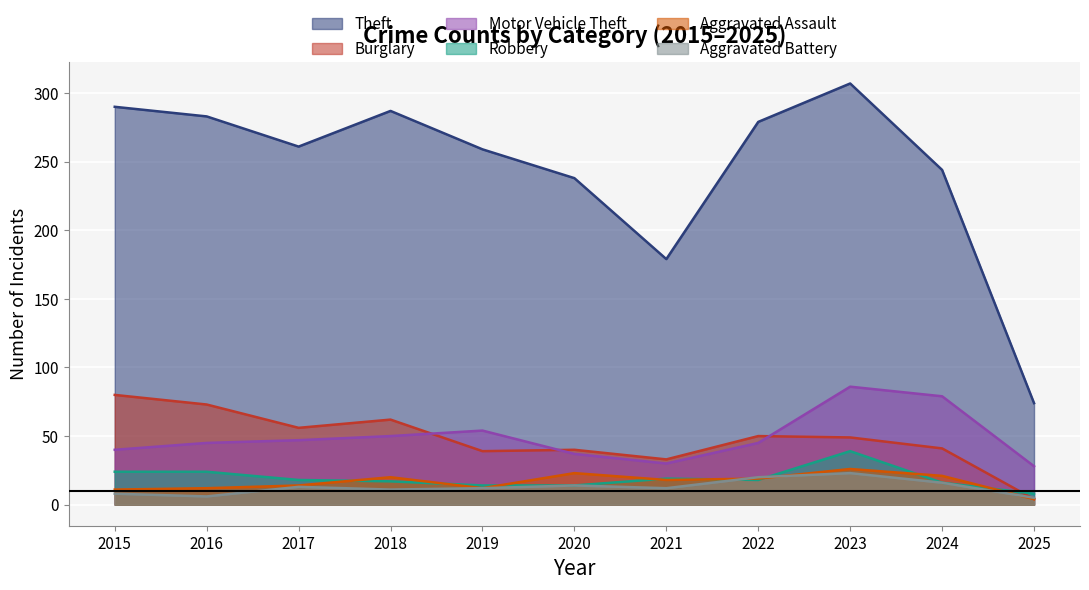

Reading left to right, transcribe all the data shown in this chart.

Theft: 290	283	261	287	259	238	179	279	307	244	74
Burglary: 80	73	56	62	39	40	33	50	49	41	4
Motor Vehicle Theft: 40	45	47	50	54	37	30	45	86	79	28
Robbery: 24	24	18	17	14	14	19	18	39	16	8
Aggravated Assault: 11	12	14	20	12	23	18	19	26	21	4
Aggravated Battery: 8	6	13	11	12	14	12	20	23	16	5